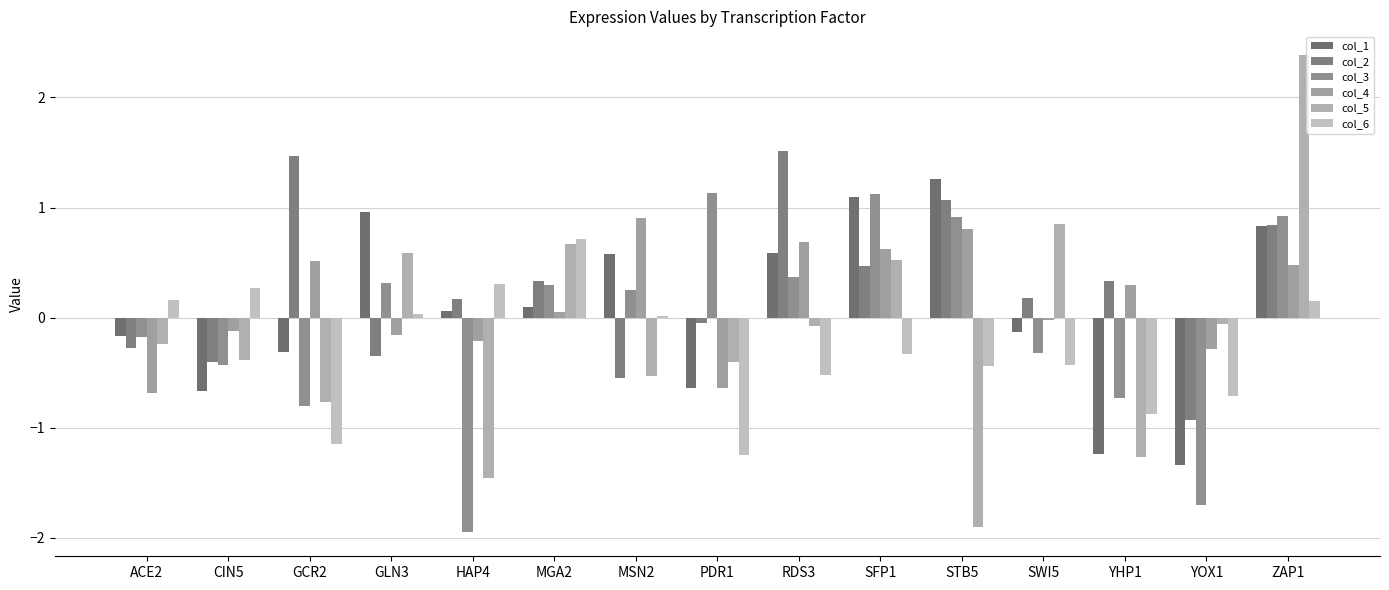

How many groups of bars are there?

15